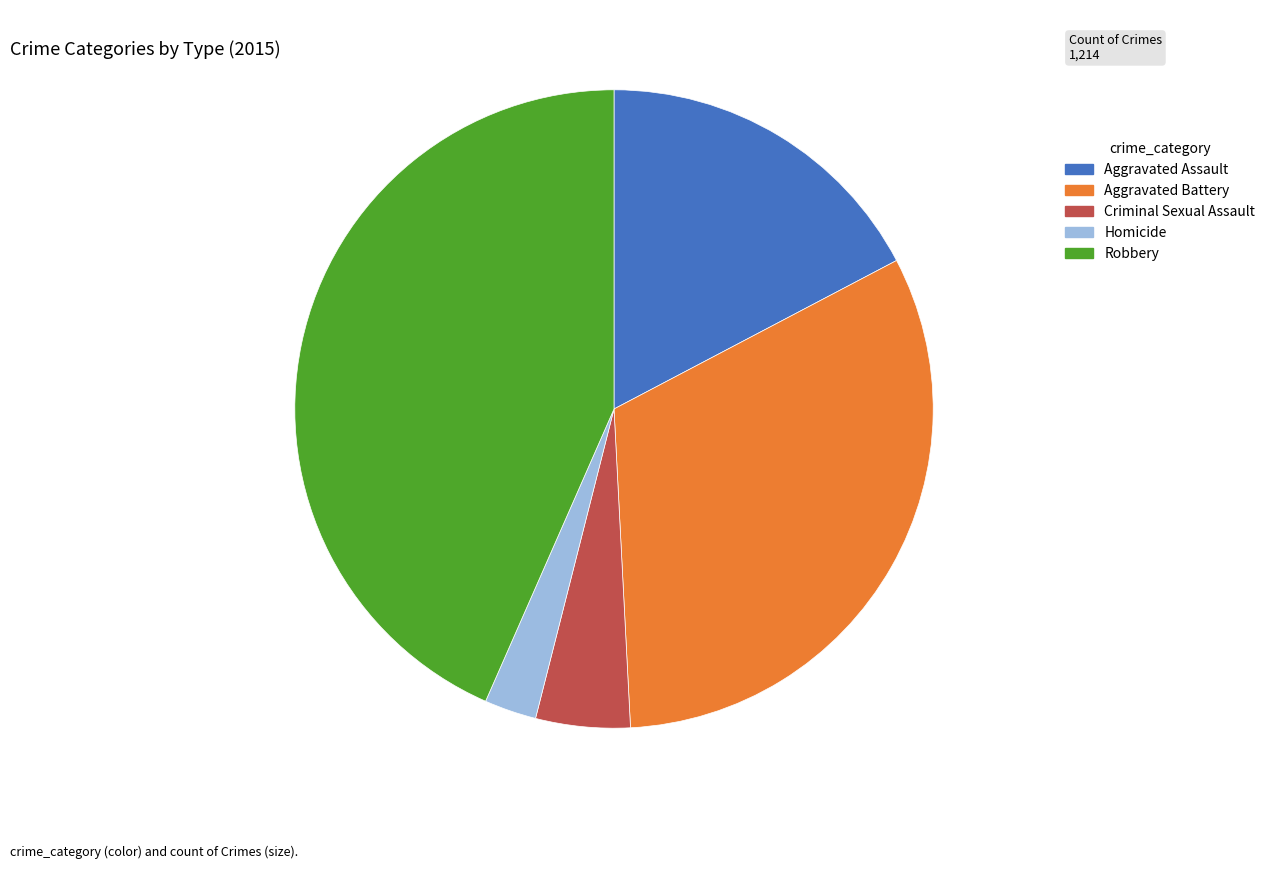

Combined, do Robbery and Homicide account for over 50%?

No